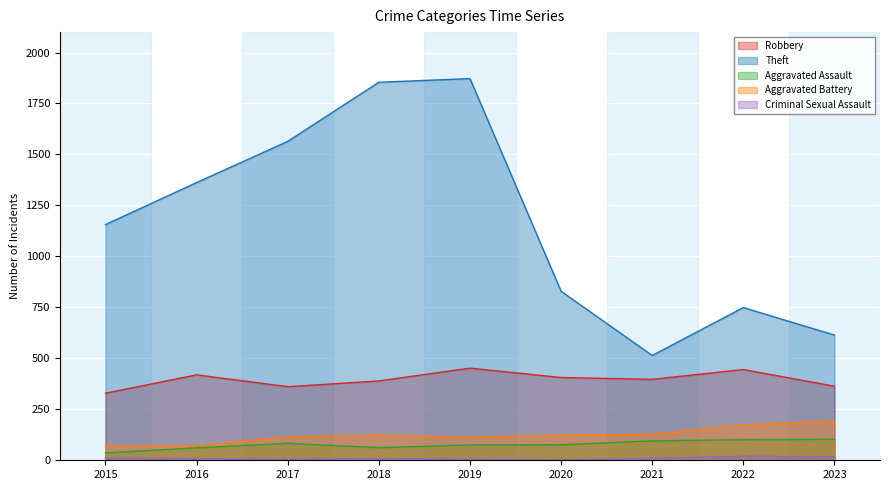

Reading left to right, what are all the values shown in this chart?

Robbery: 329	419	361	389	452	406	397	445	363
Theft: 1156	1362	1564	1854	1872	829	514	749	614
Aggravated Assault: 36	61	83	62	75	76	95	101	103
Aggravated Battery: 71	71	115	123	113	123	127	173	193
Criminal Sexual Assault: 11	8	5	9	5	2	10	20	17